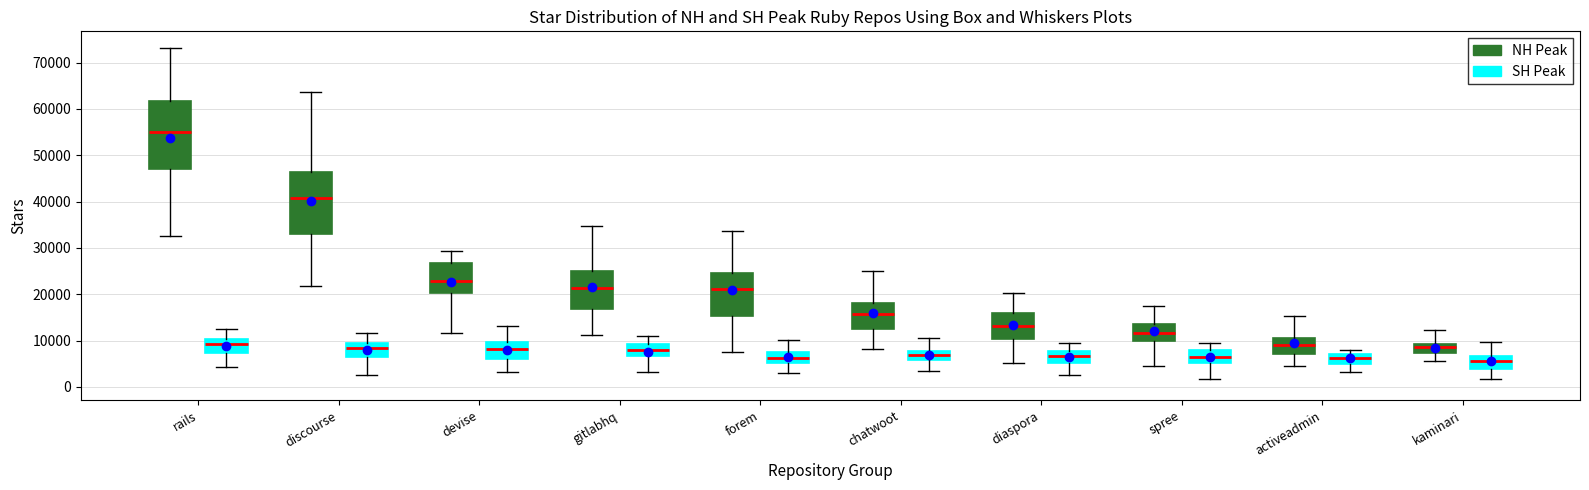

Where does the median line of the box for kaminari (SH Peak) sit on the y-axis? The values are not printed on the chart, so give them approximately, as read against the axis.

6000